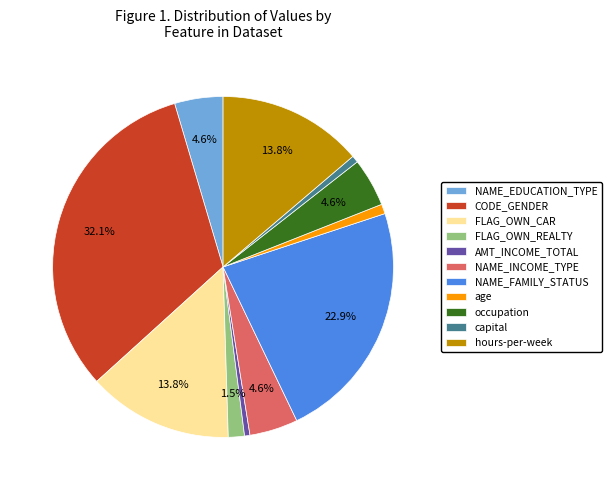

Which category has the biggest portion of the pie?

CODE_GENDER